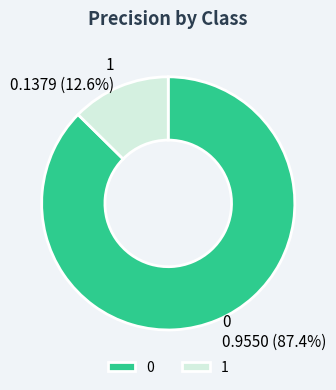

Count the number of slices in the pie.

2